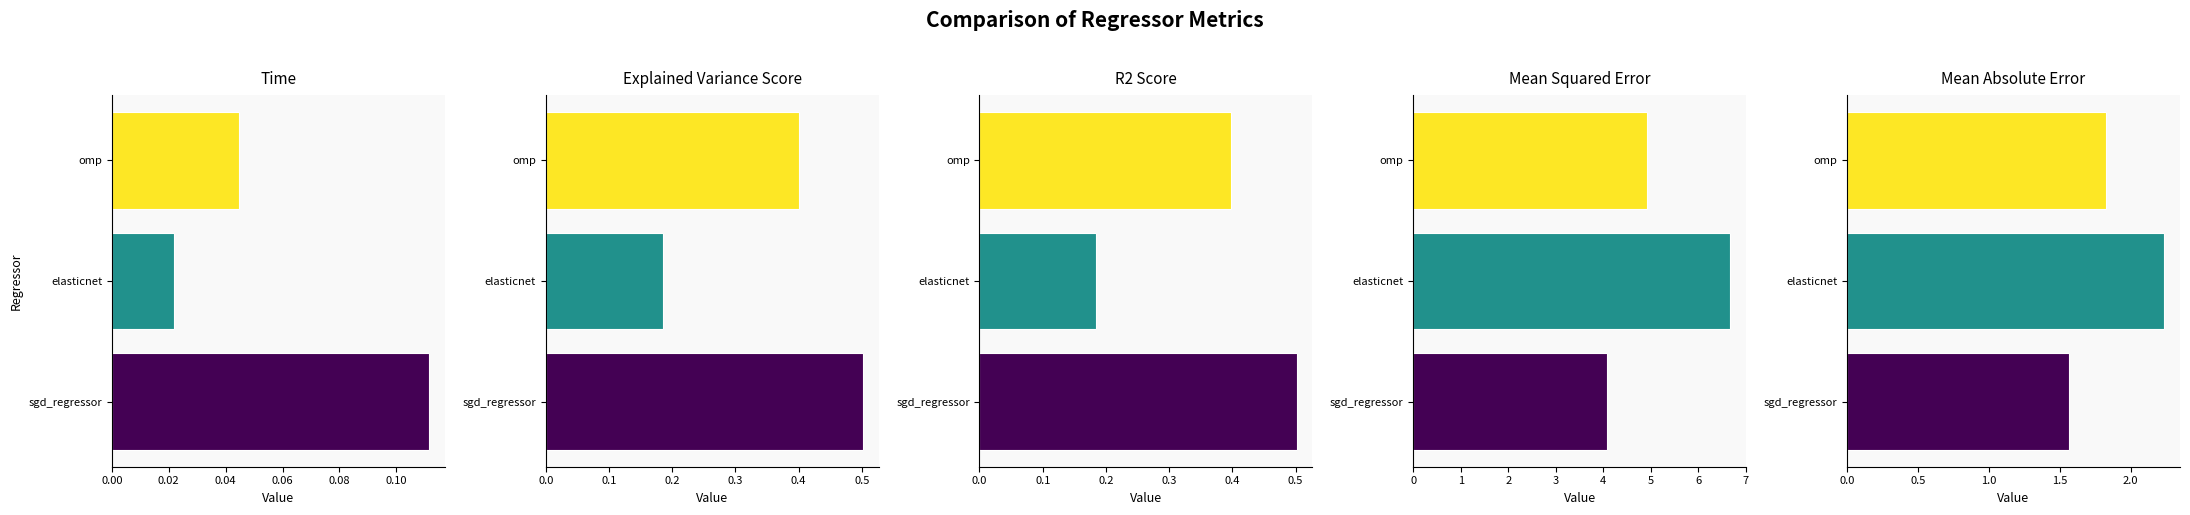

How many bars are there in each group?

5